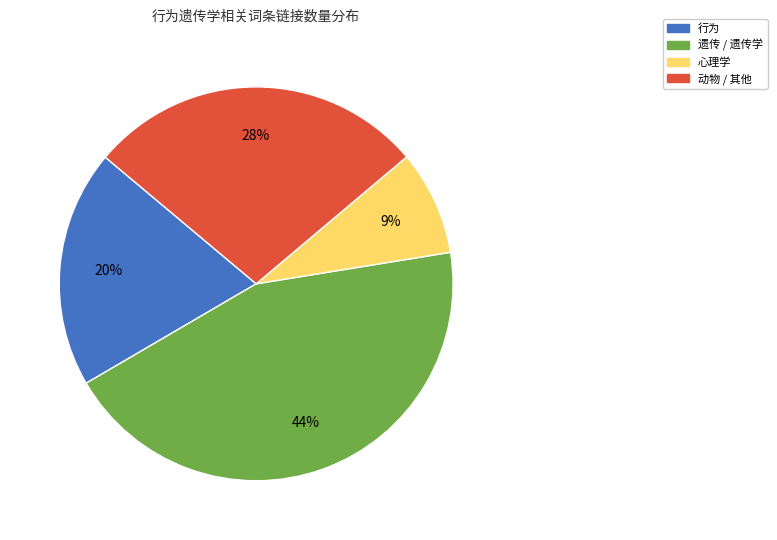

Does any single category account for the majority?

No